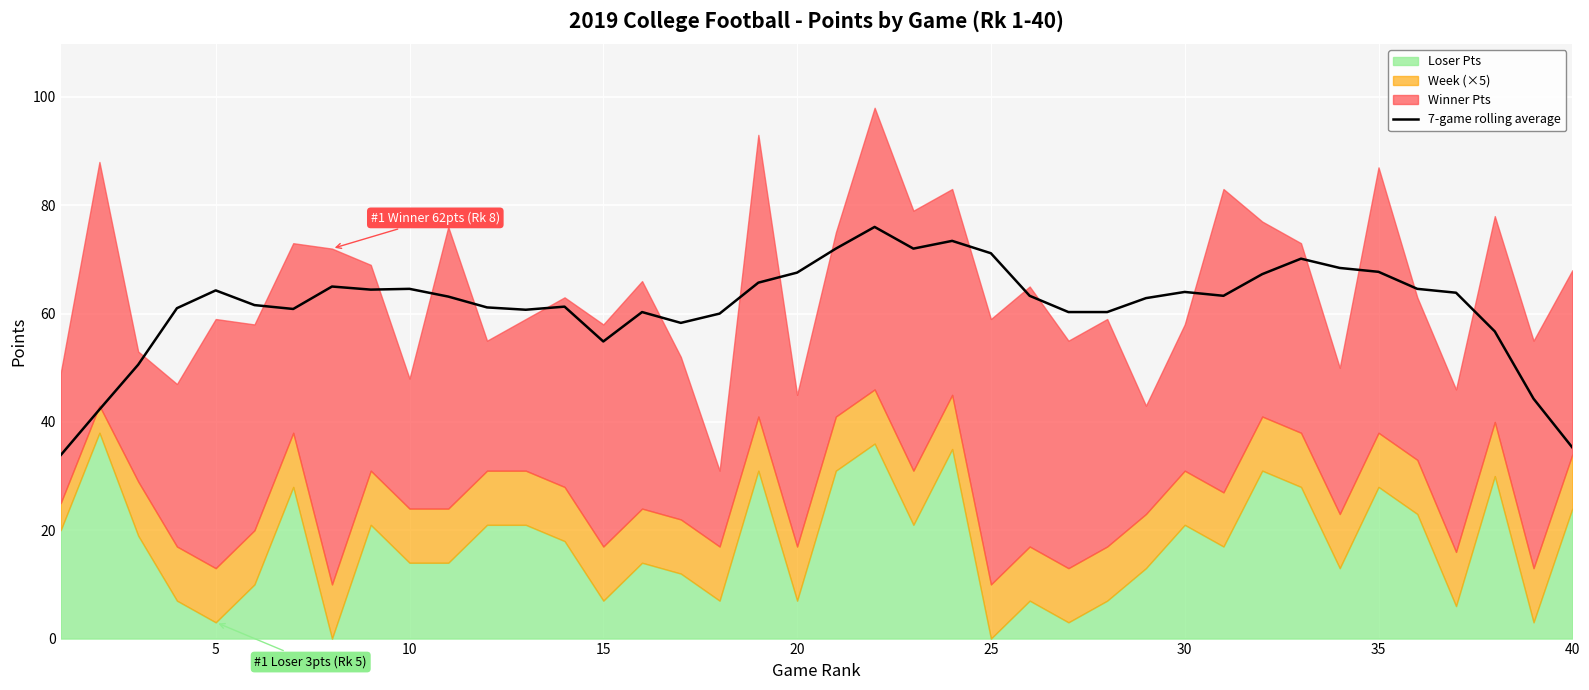

True or false: 7-game rolling average has a value of 33.7 at 15.

False